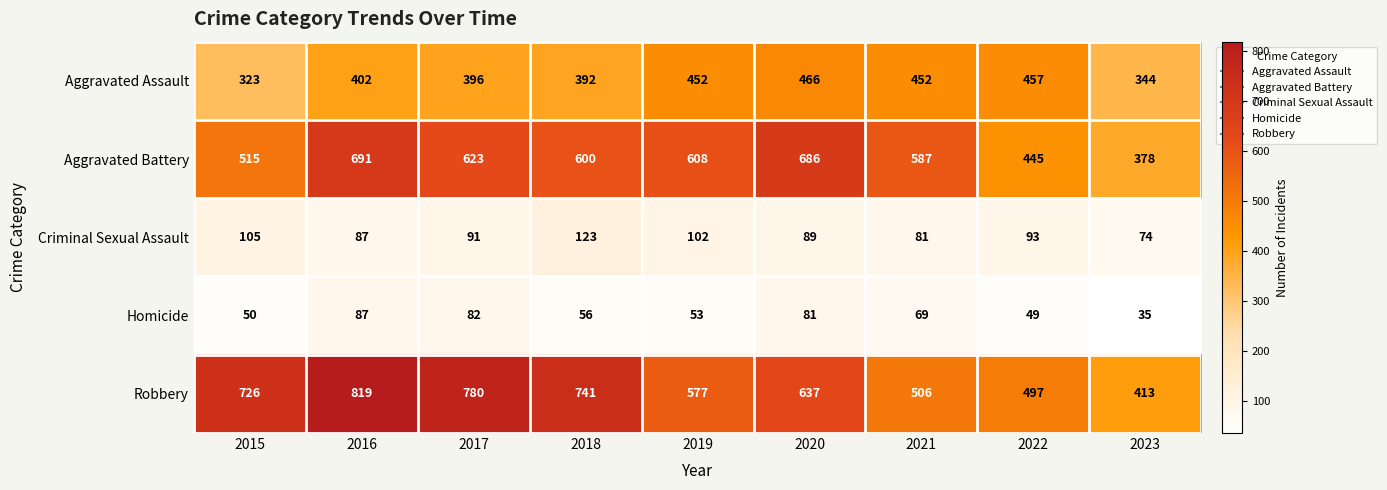

What is the difference between the highest and lowest values at 2023?

378